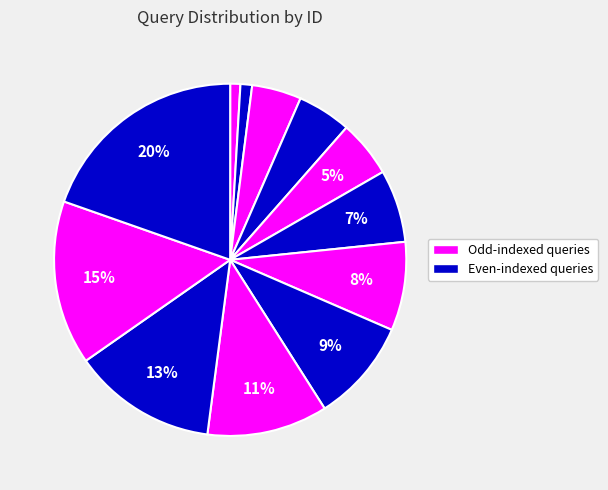

To the nearest percent, what is the average slice percentage?

8%